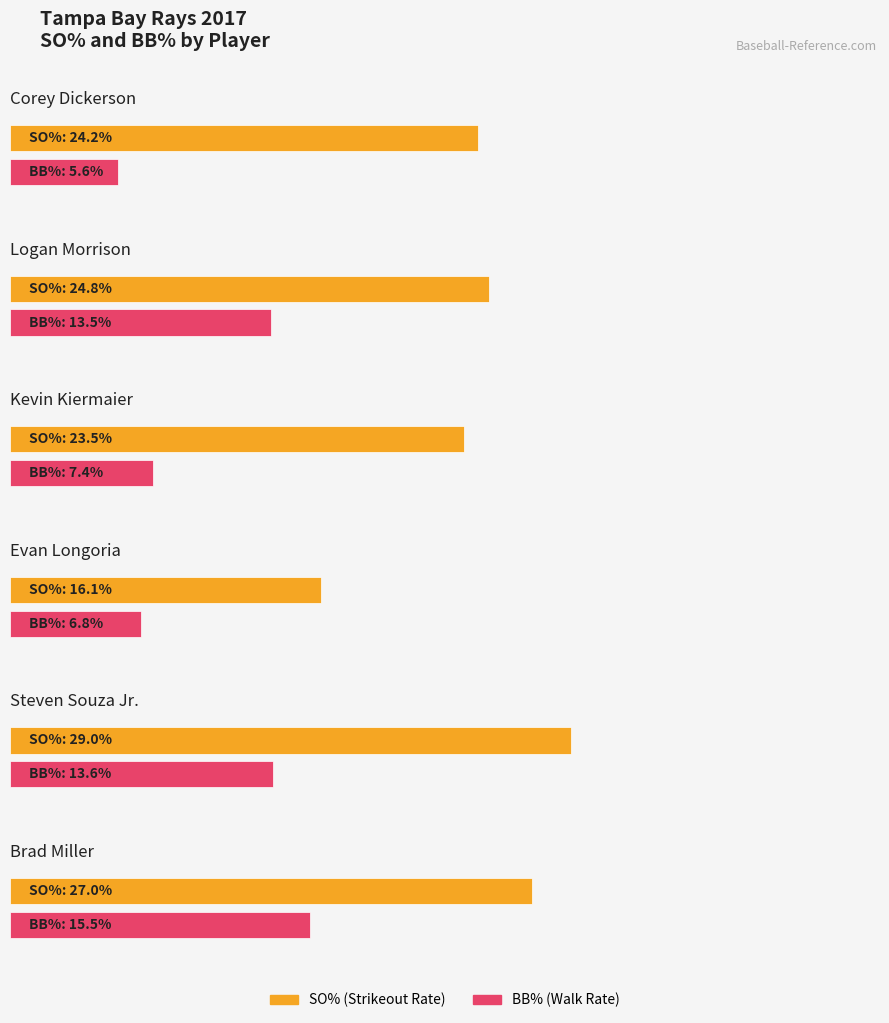

List the series in order of their peak value, highest first.

SO%, BB%